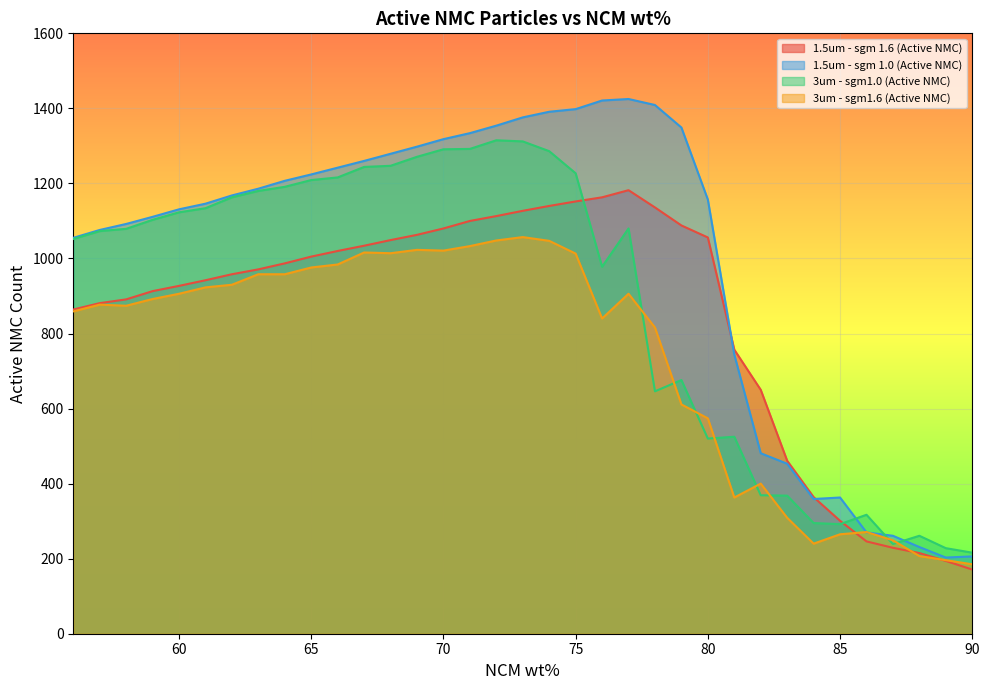

After their last crossing, which series has the higher values: 1.5um - sgm 1.0 (Active NMC) or 3um - sgm1.6 (Active NMC)?

1.5um - sgm 1.0 (Active NMC)